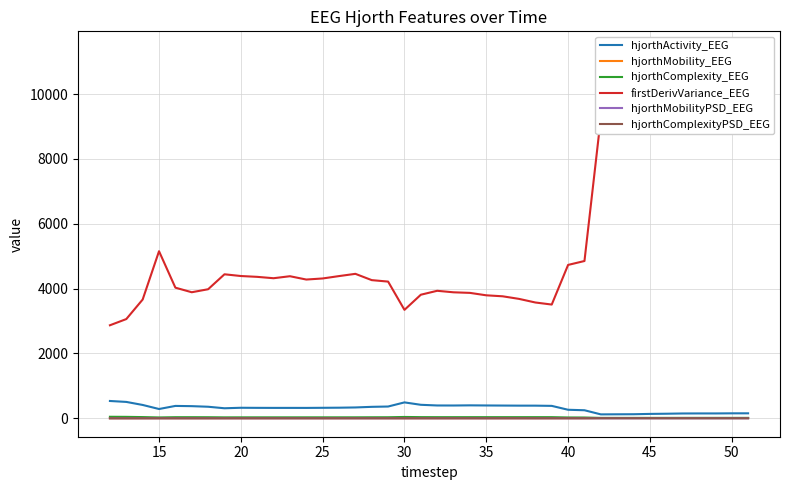

Which category has the lowest value across all series?

40